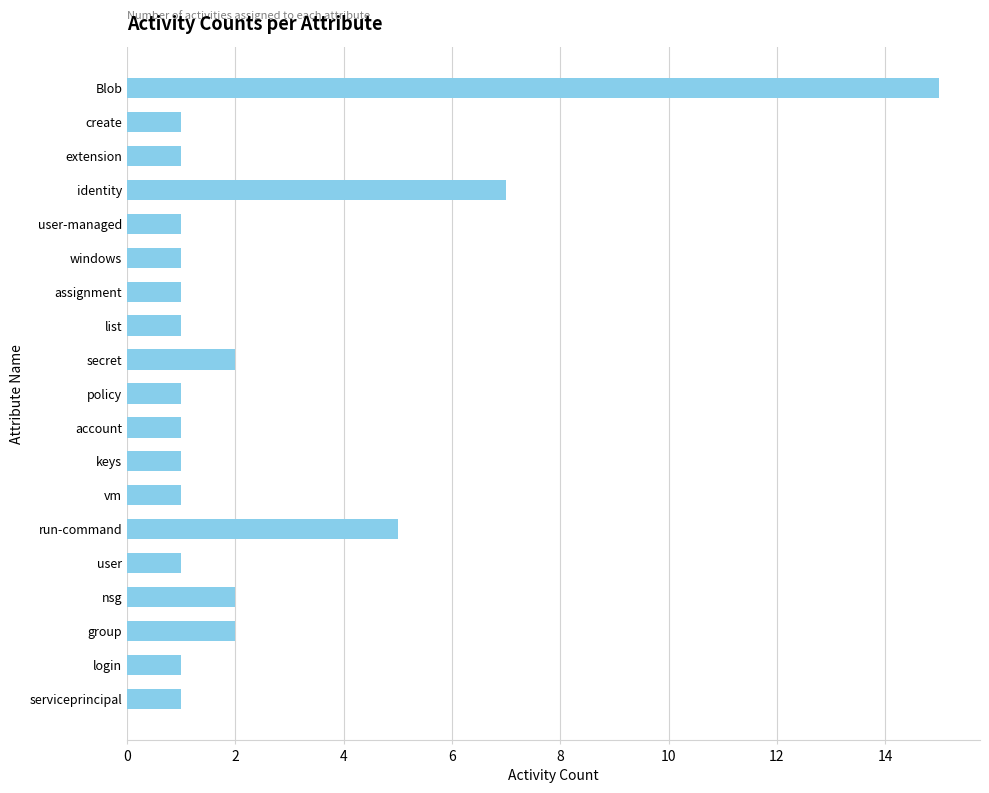

Is it true that the value at list is 0?

False